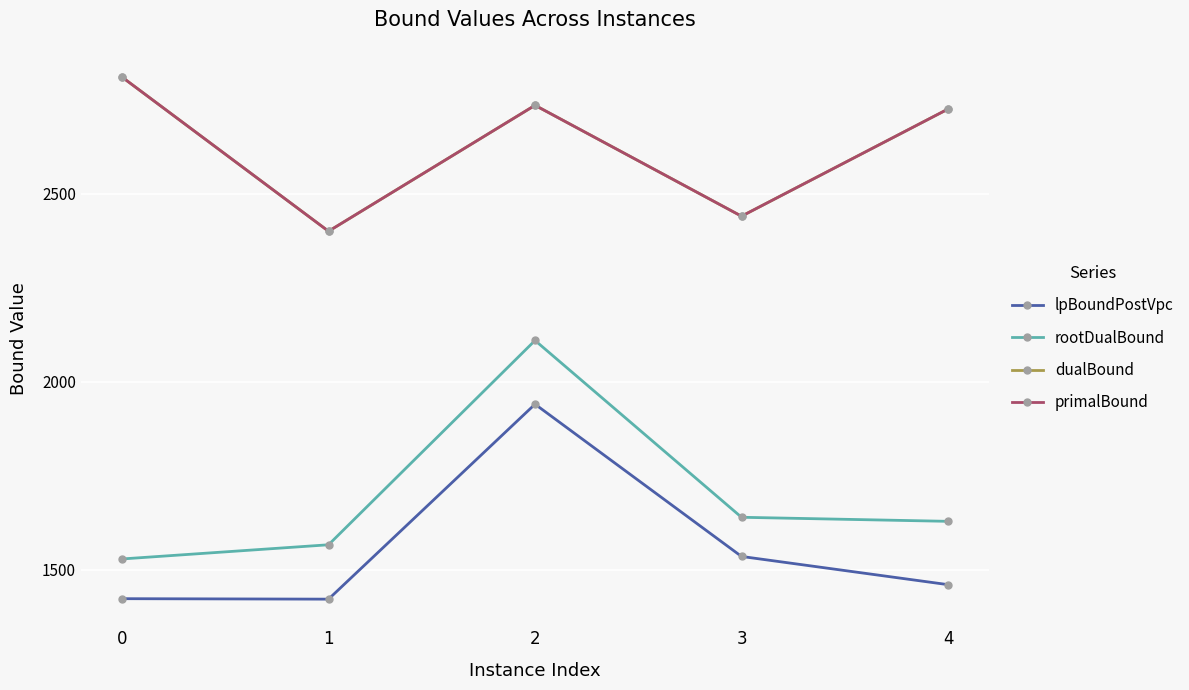

How many interior local valleys does the dualBound series have?

2